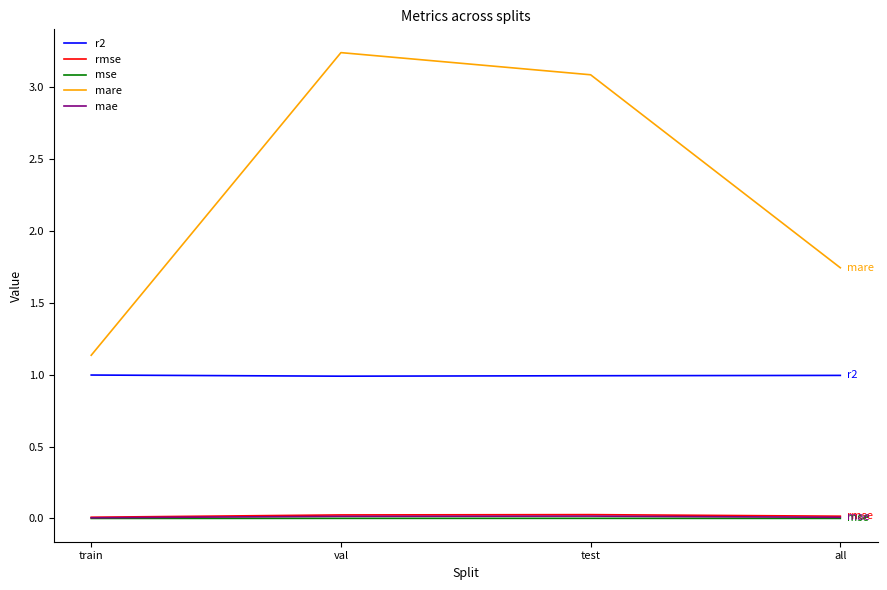

Which series has the largest range (max minus min)?

mare